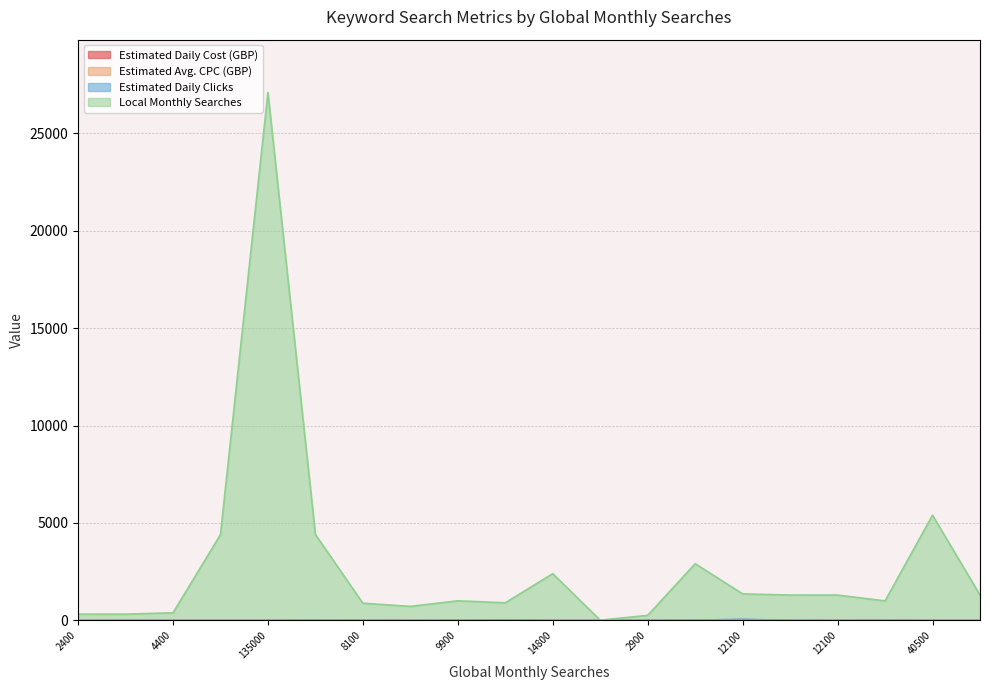

Does the chart have visible grid lines?

Yes